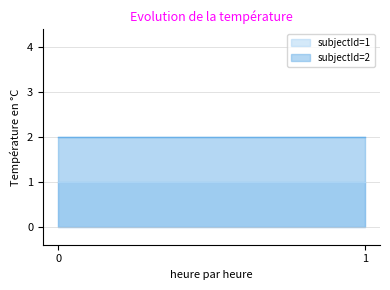

Is the value of subjectId=1 at 0 greater than the value of subjectId=2 at 0?

No